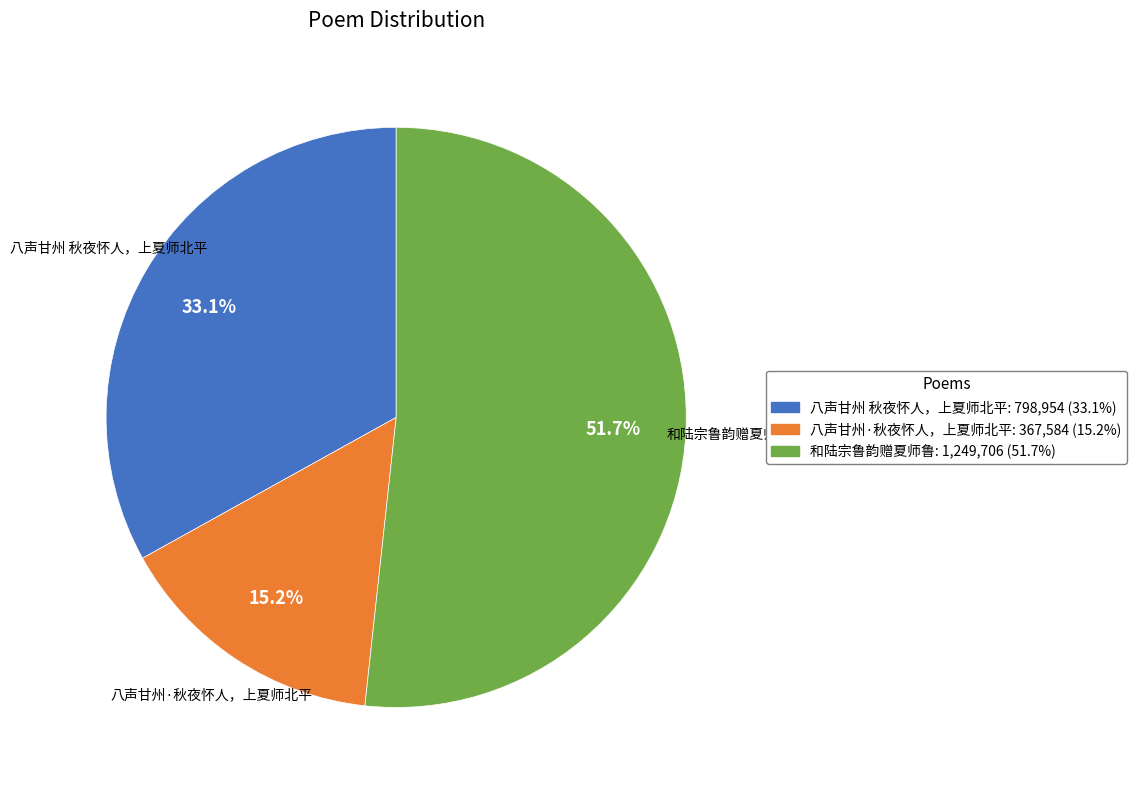

Count the number of slices in the pie.

3